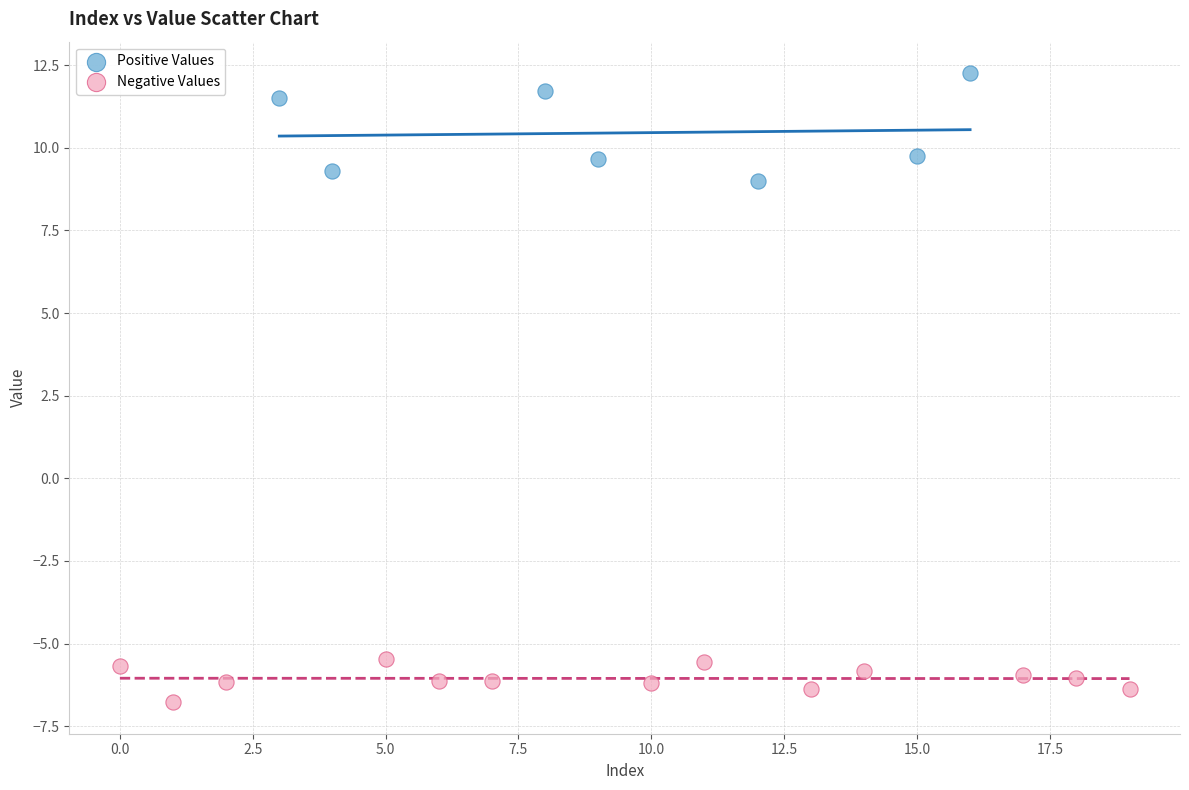

Which series contains the highest Y value?

Positive Values